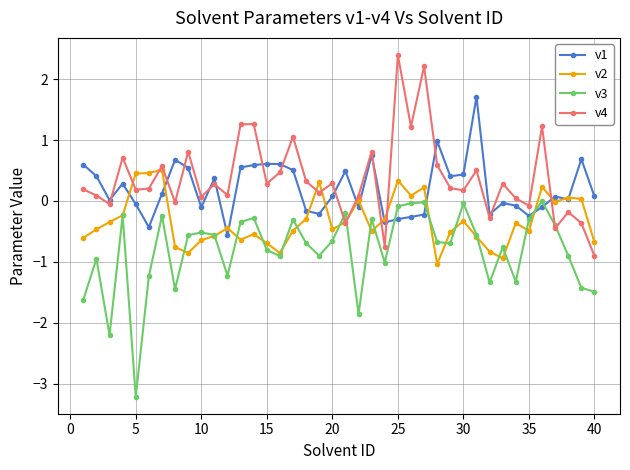

What is the value of the v3 point at the 21st from the left?

-0.2